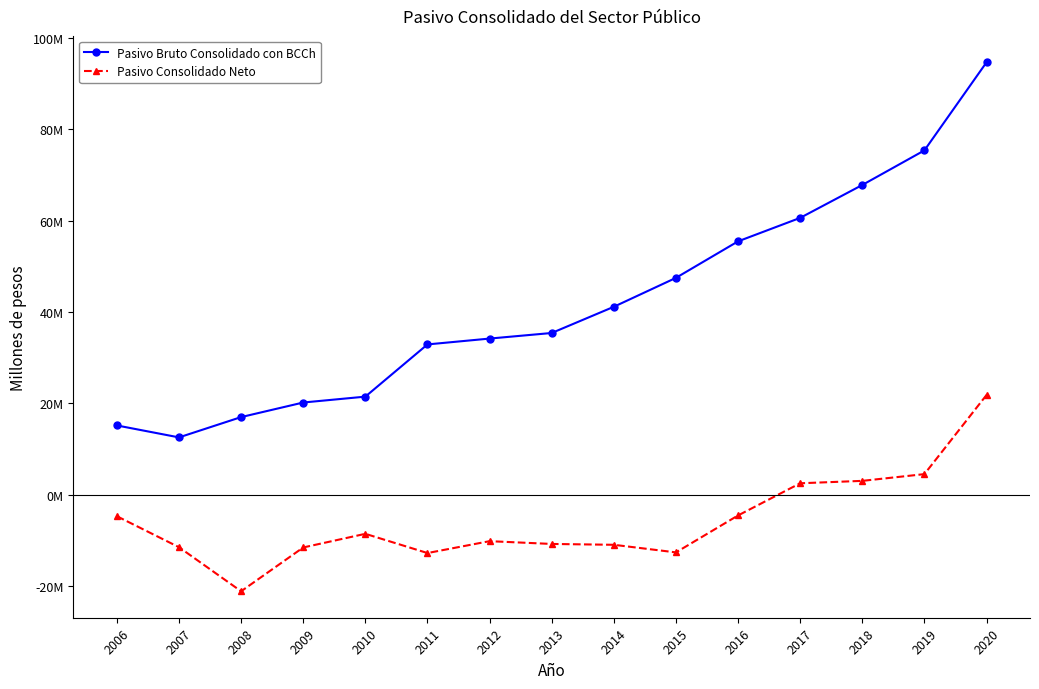

Reading left to right, extract all data points from this chart.

Pasivo Bruto Consolidado con BCCh: 2006=15131141	2007=12515102	2008=16963936	2009=20158124	2010=21445101	2011=32883878	2012=34165809	2013=35389397	2014=41130665	2015=47466877	2016=55466625	2017=60609397	2018=67816380	2019=75394436	2020=94686573
Pasivo Consolidado Neto: 2006=-4754945	2007=-11544755	2008=-21200335	2009=-11599182	2010=-8610392	2011=-12823713	2012=-10220622	2013=-10829902	2014=-11014682	2015=-12681142	2016=-4584724	2017=2463508	2018=2991357	2019=4468046	2020=21800457